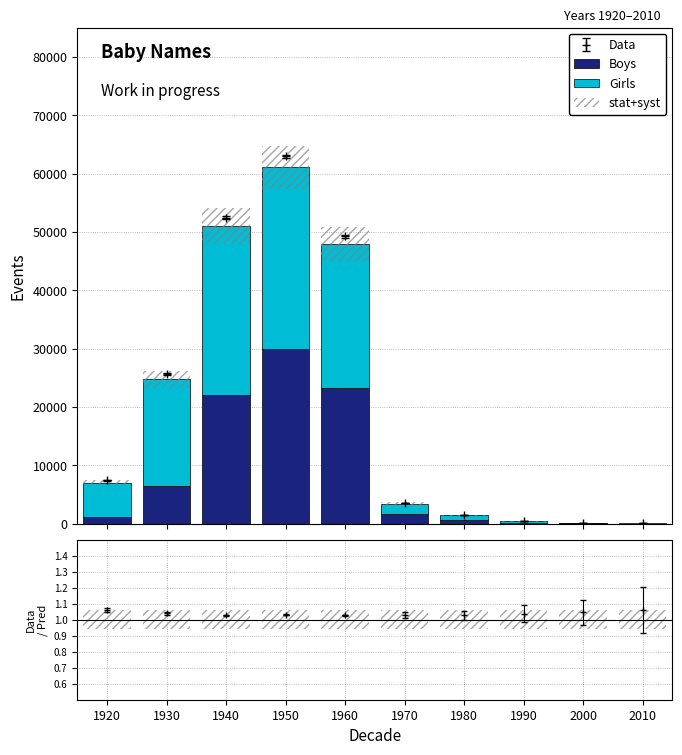

Between 1950 and 1980, which is larger?

1950